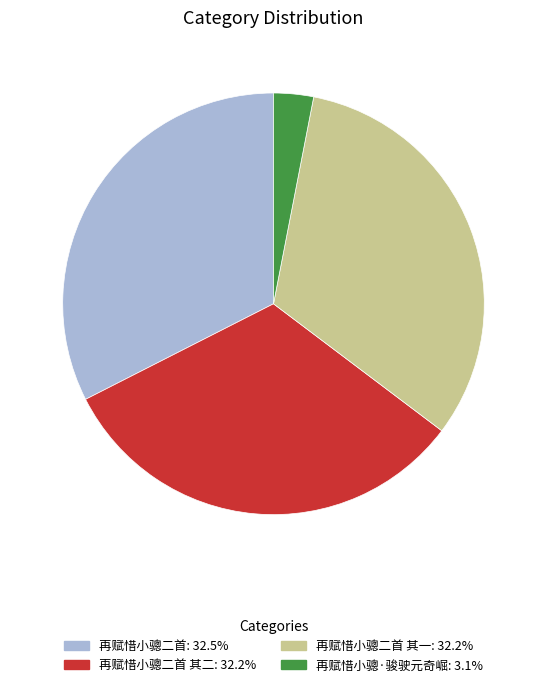

Is there a majority slice in this chart?

No